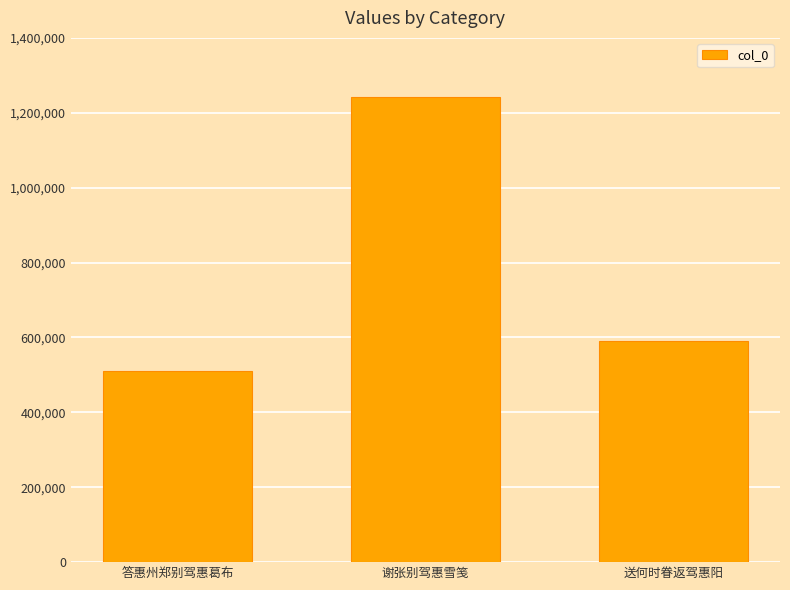

What is the sum of all values?

2343899